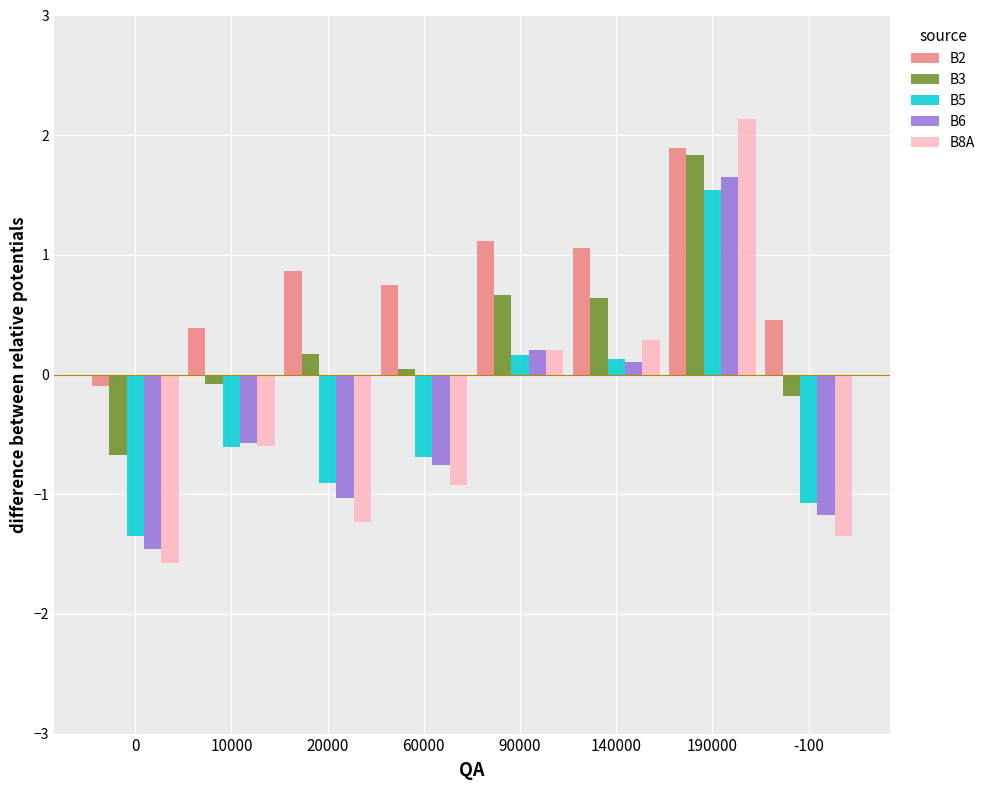

How many negative values does the B8A series have?

5